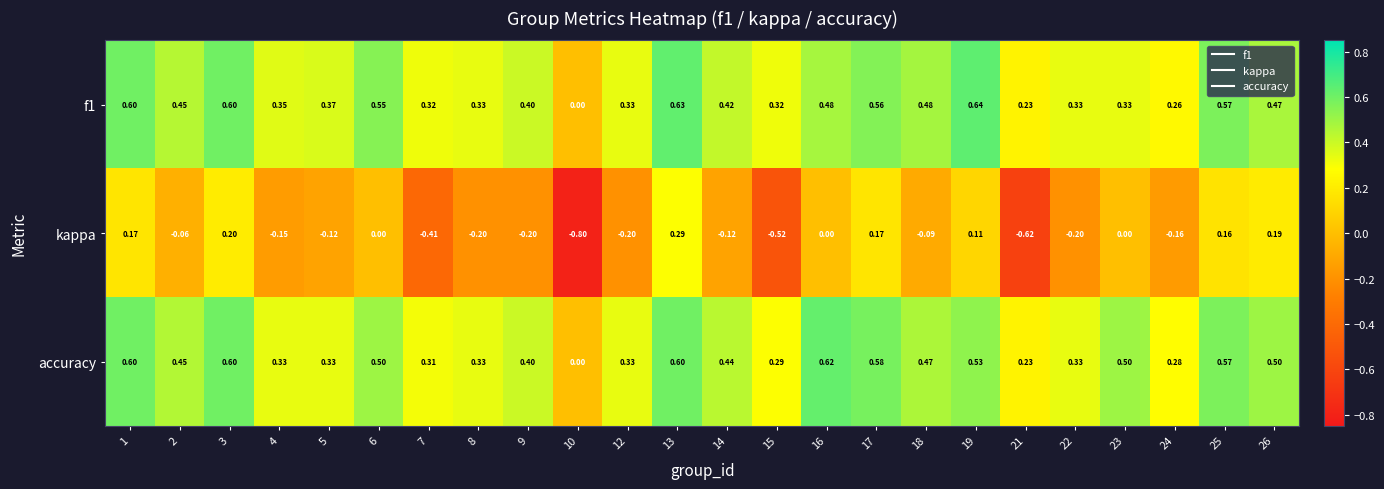

Which series has the largest total across all categories?

accuracy